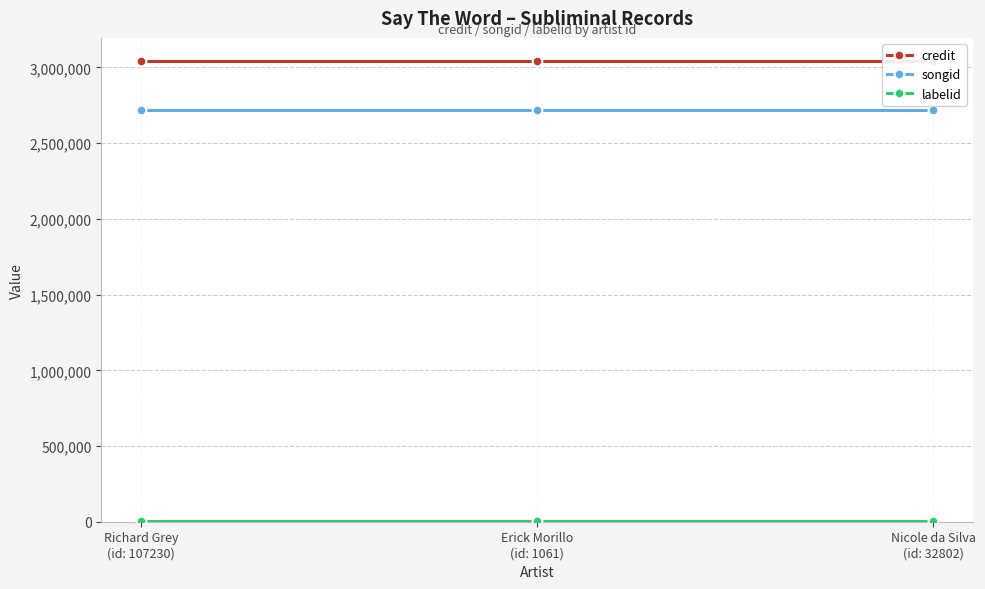

What is the total value across all series at Nicole da Silva
(id: 32802)?

5761293